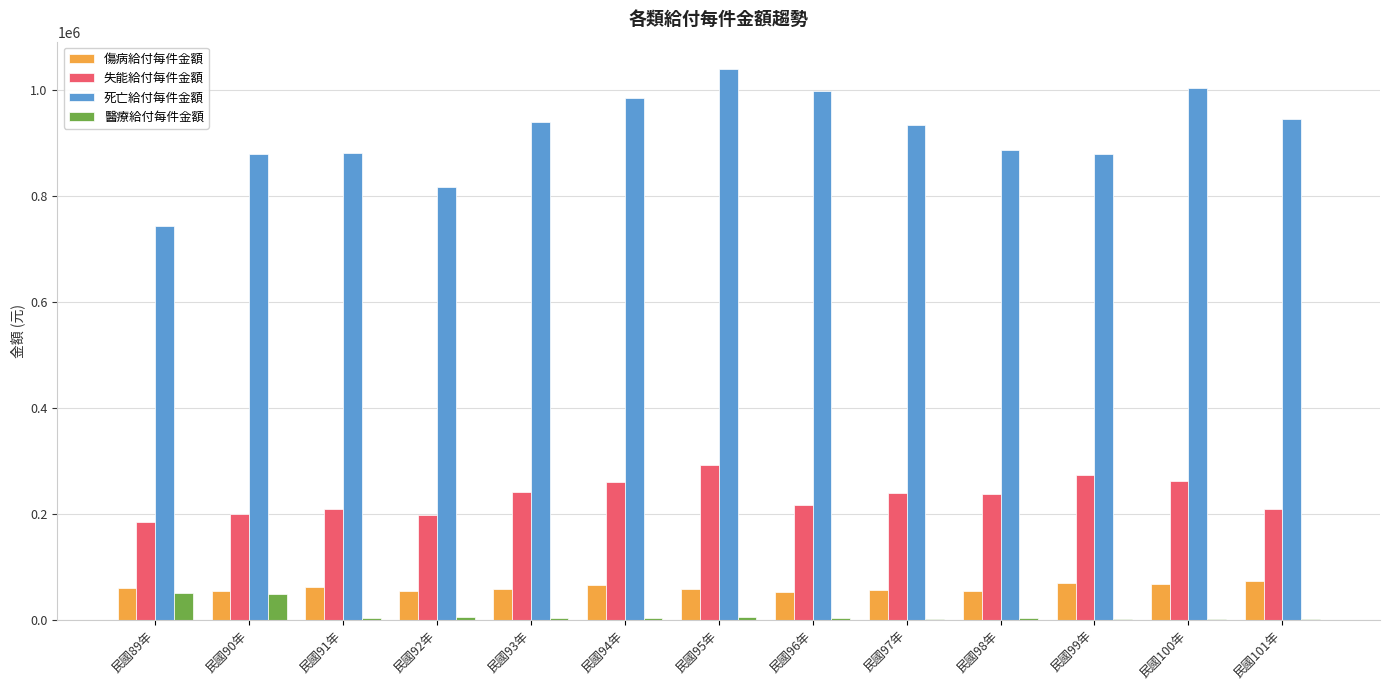

How many groups of bars are there?

13